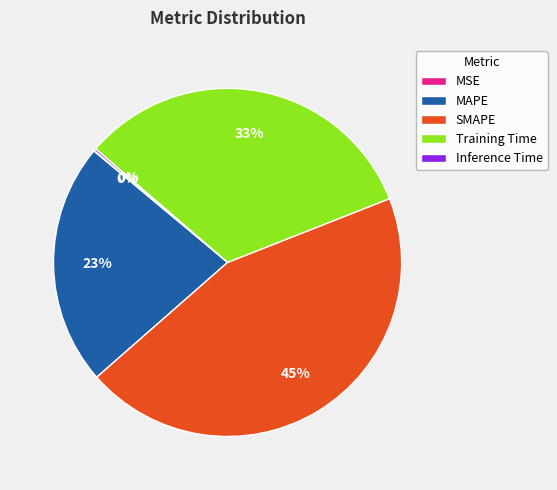

Is the sum of SMAPE and Training Time greater than half?

Yes